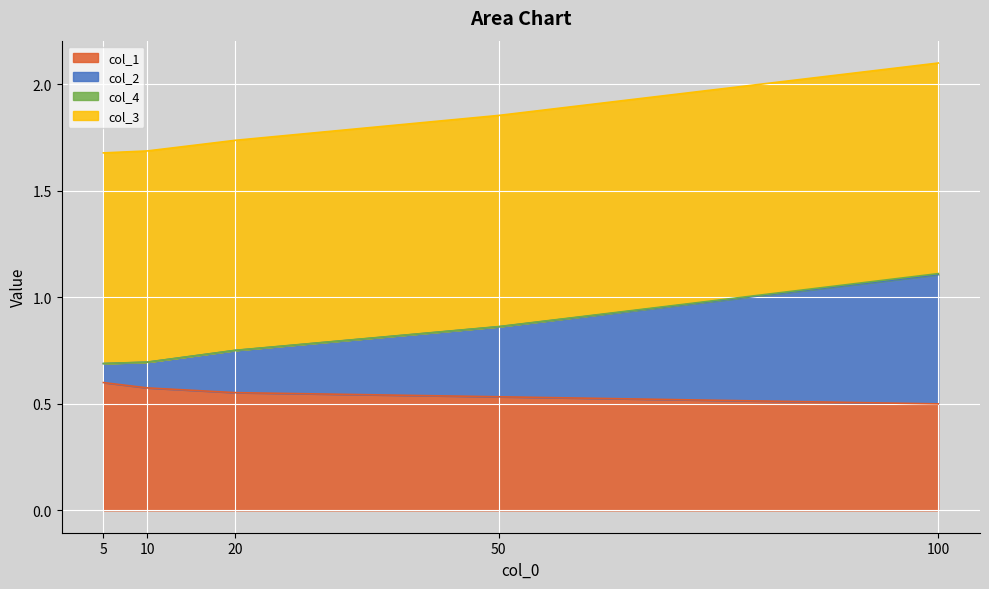

At which category is the sum across all series the highest?

100